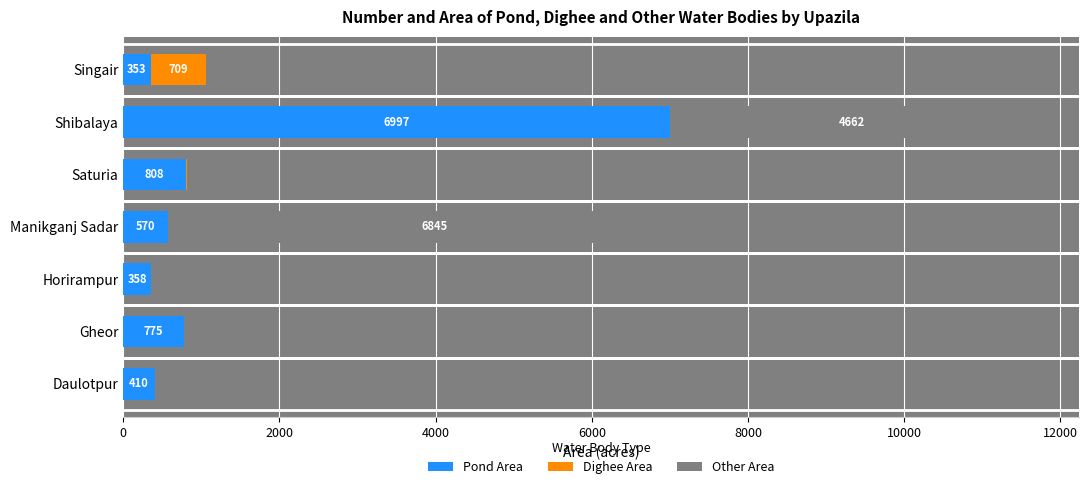

The Pond Area series shows 2384 at Shibalaya. True or false?

False